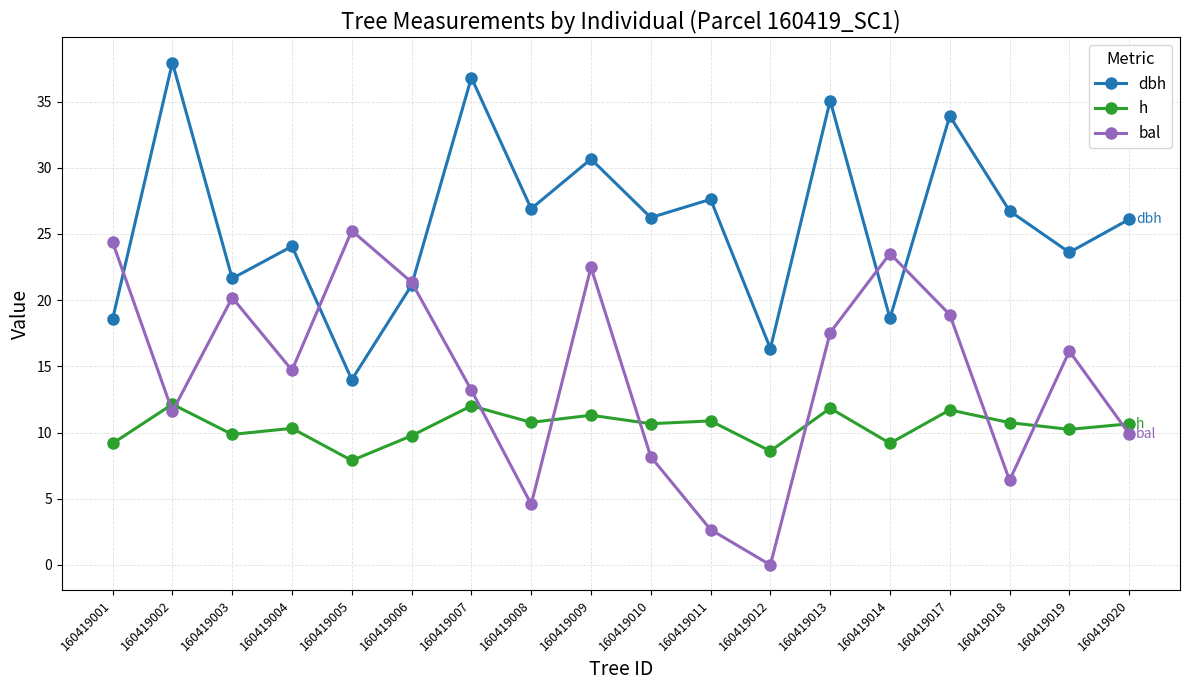

How many lines are shown in the chart?

3